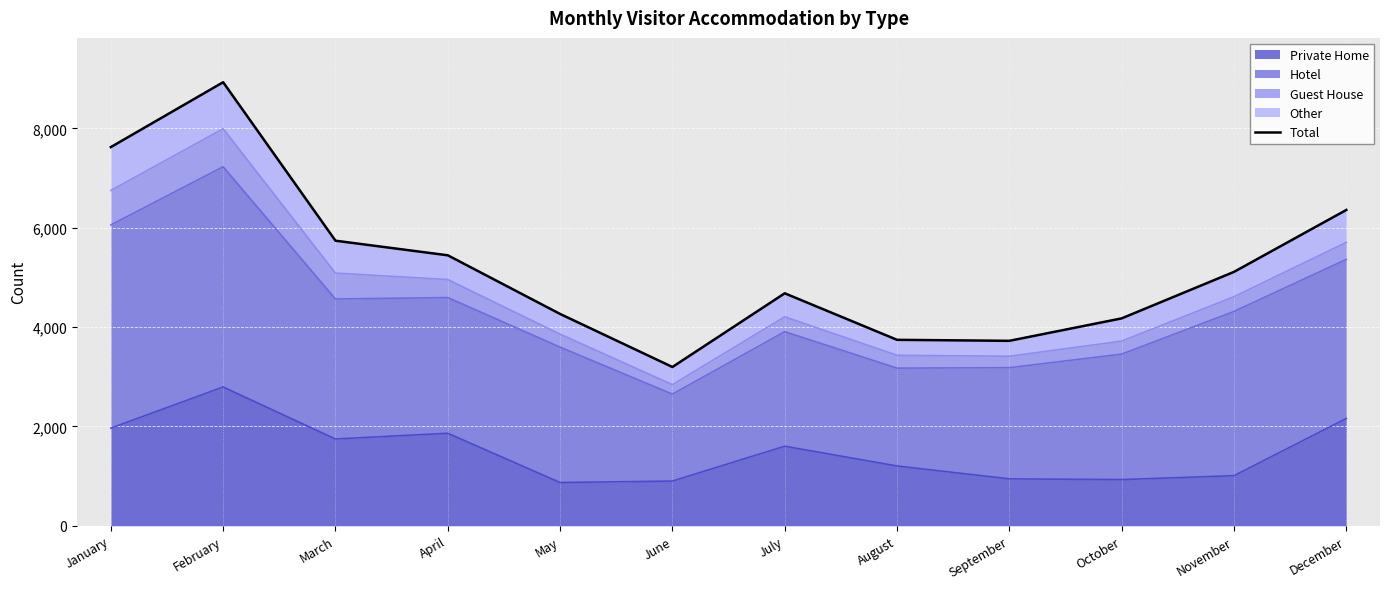

How many data points are less than 5112?

6